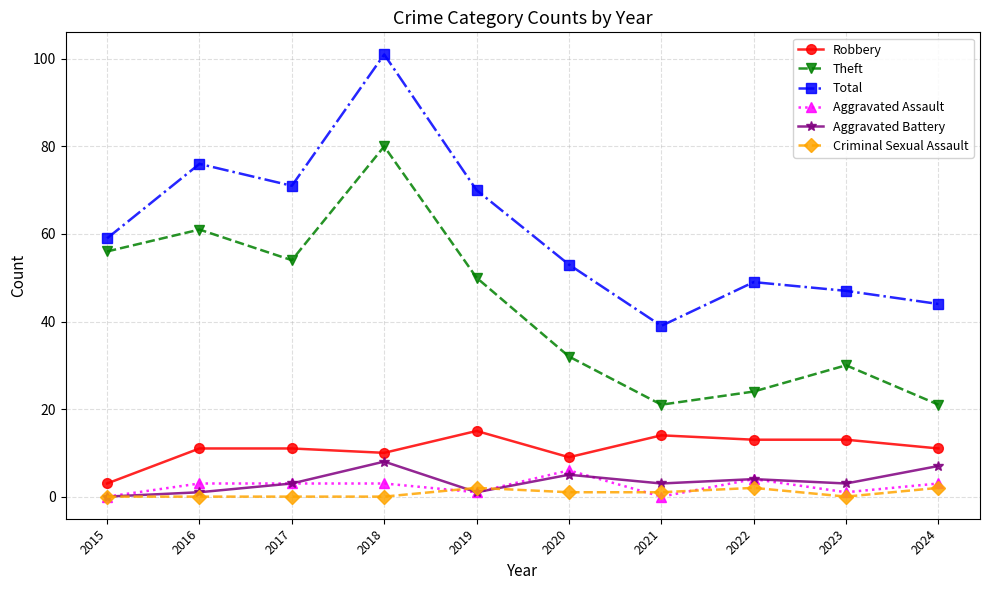

Which series changed the most between 2016 and 2020?

Theft